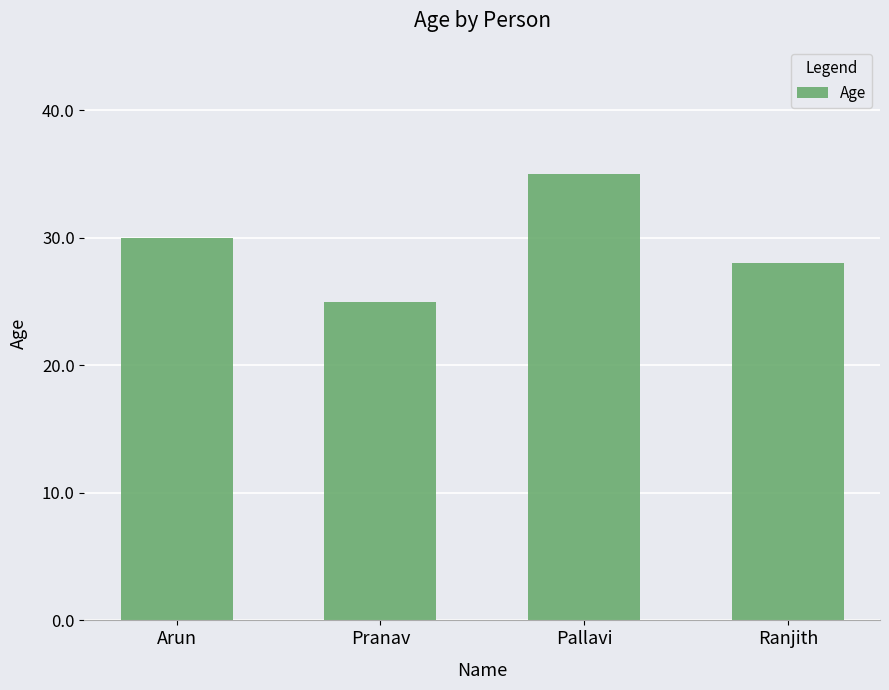

Reading left to right, extract all data points from this chart.

Arun=30	Pranav=25	Pallavi=35	Ranjith=28